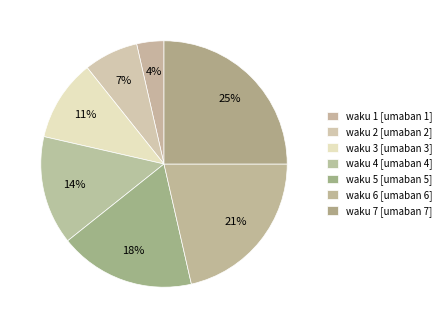

Count the number of slices in the pie.

7